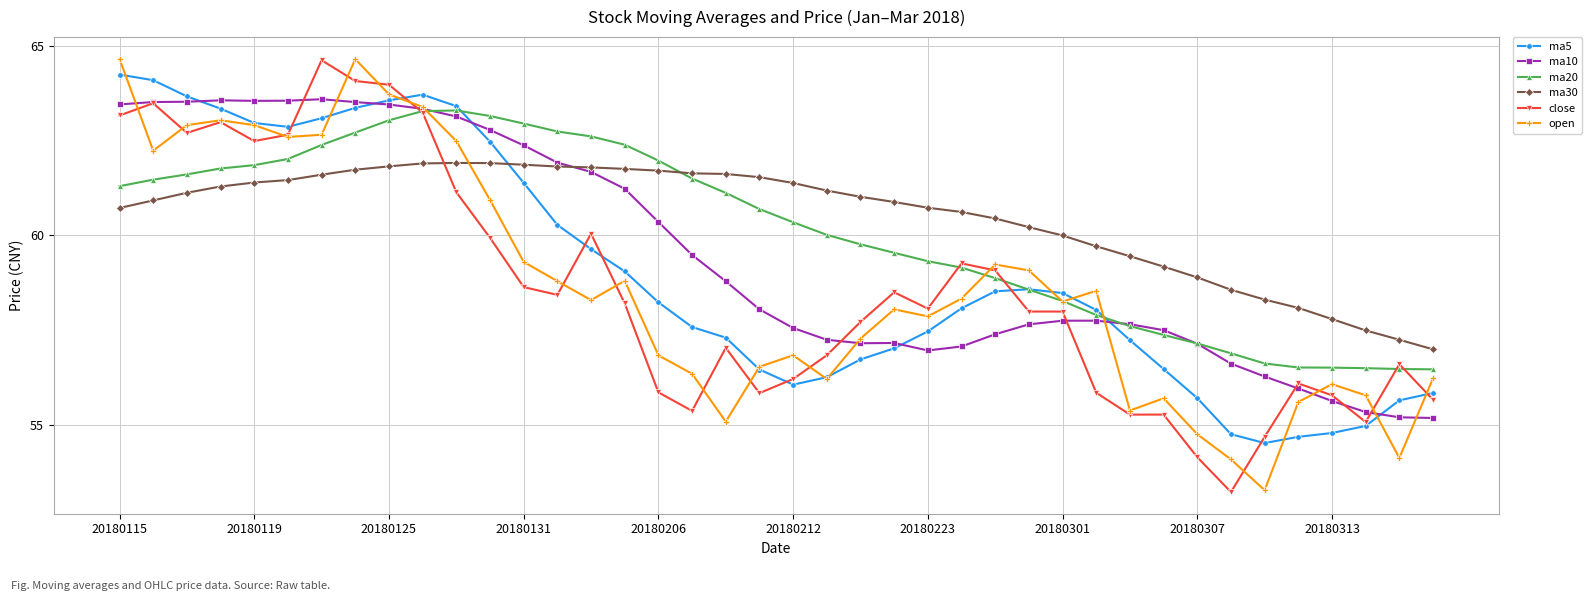

True or false: close and ma30 cross at least once.

True